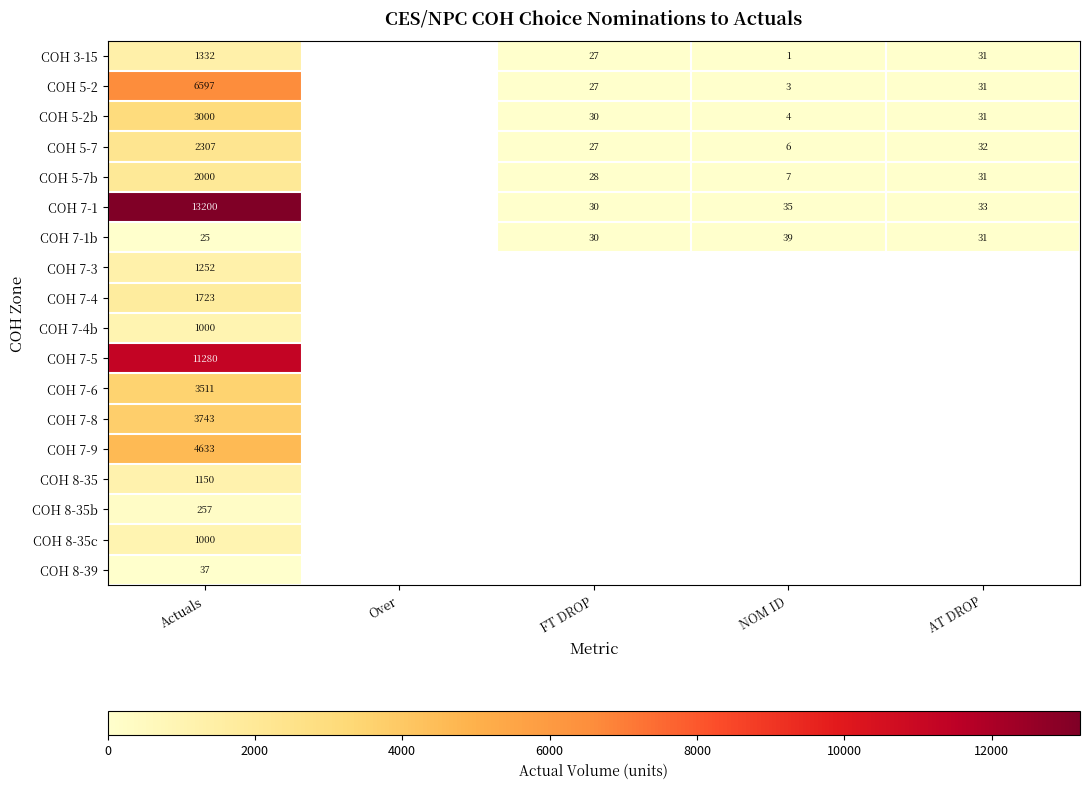

Count the number of categories in the chart.

5